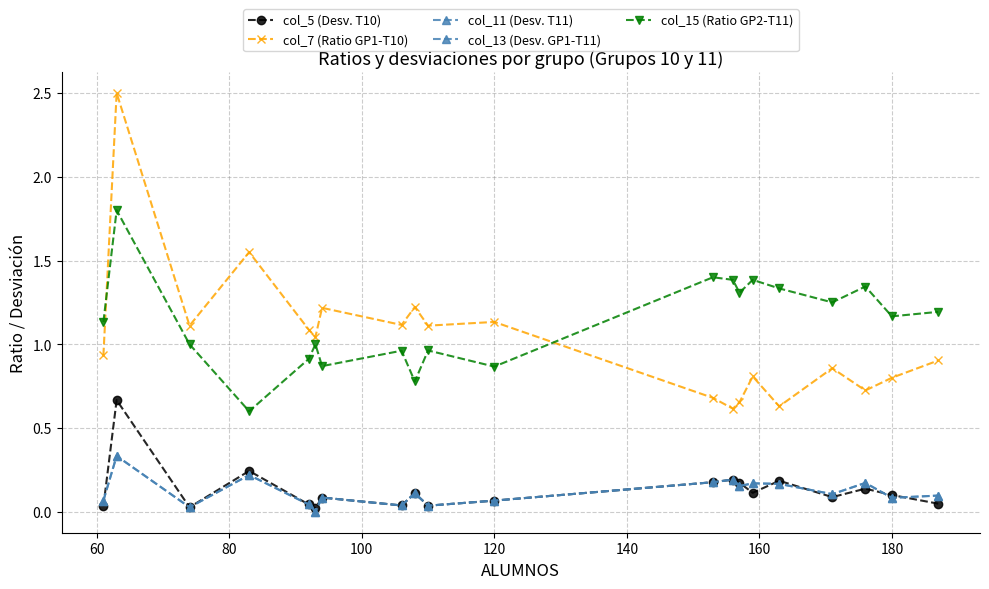

What is the highest value of the col_7 (Ratio GP1-T10) series?

2.5